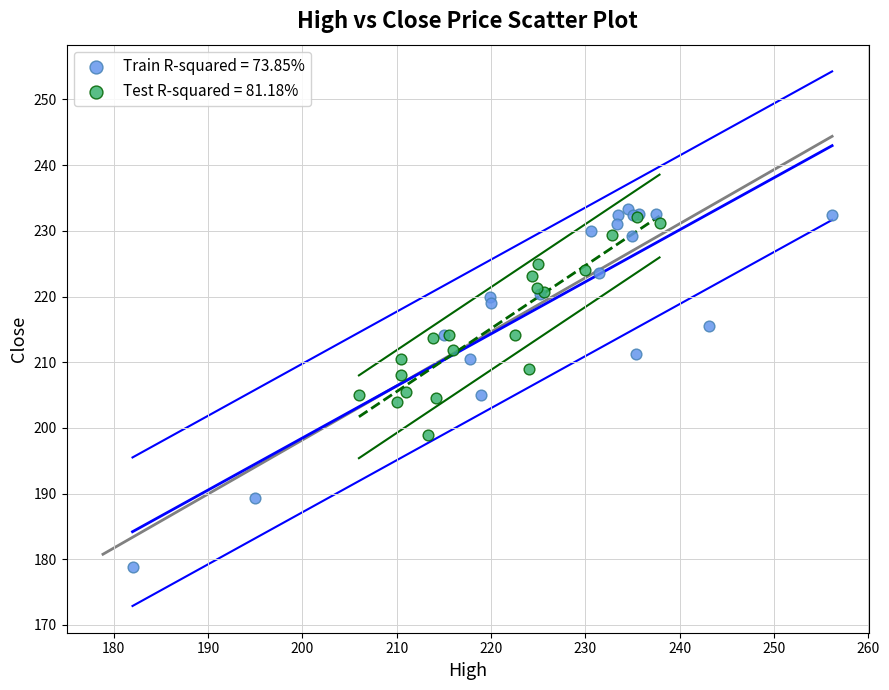

Which series has the widest spread of Y values?

Train R-squared = 73.85%